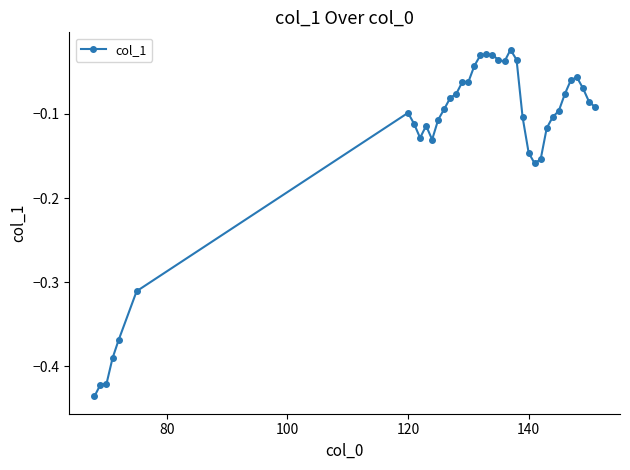

Does the chart have visible grid lines?

No